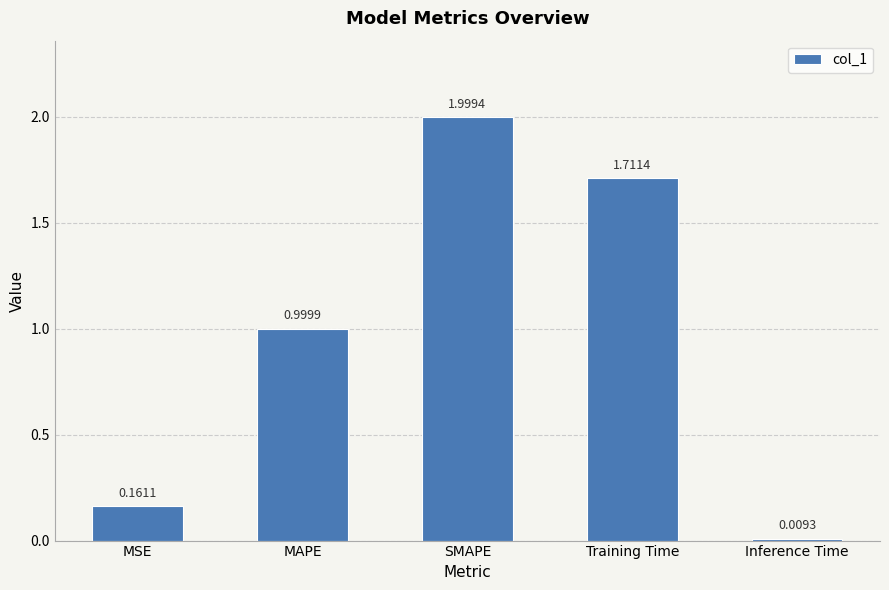

Which category has the lowest value across all series?

Inference Time